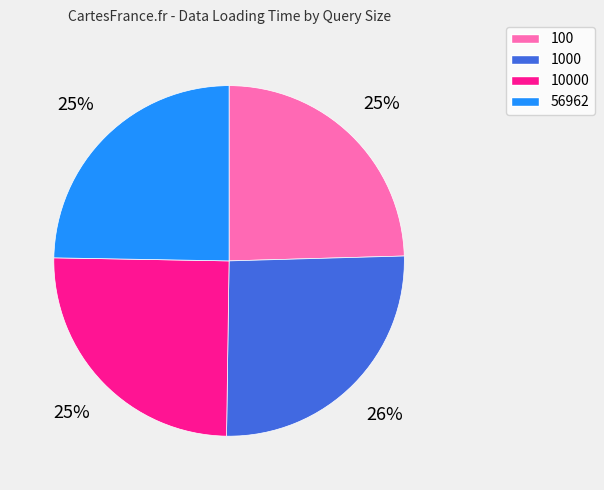

Which has a higher value, 1000 or 10000?

1000